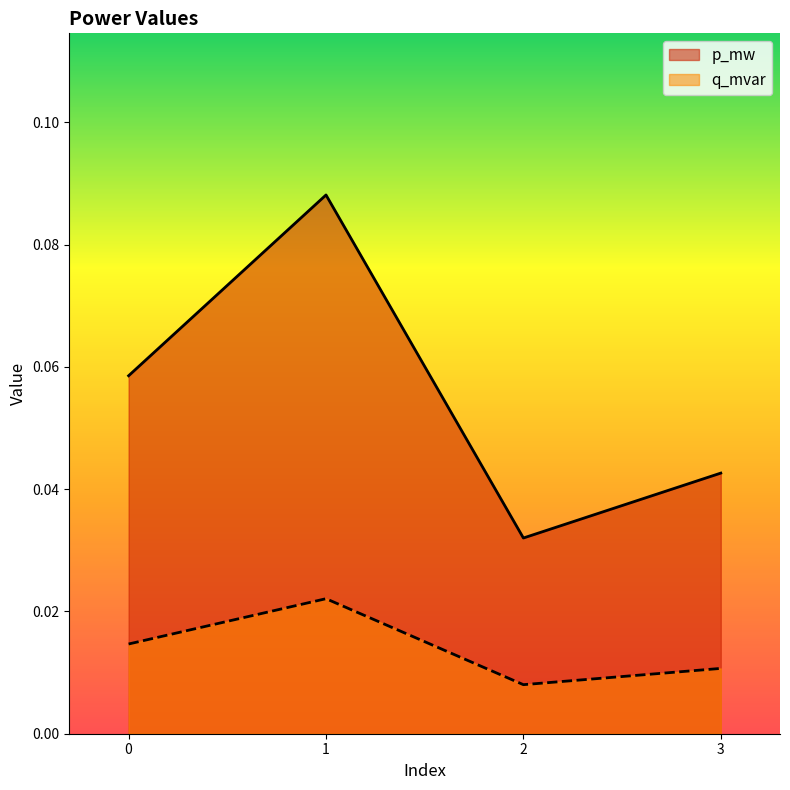

How many p_mw values are between 0 and 1?

4